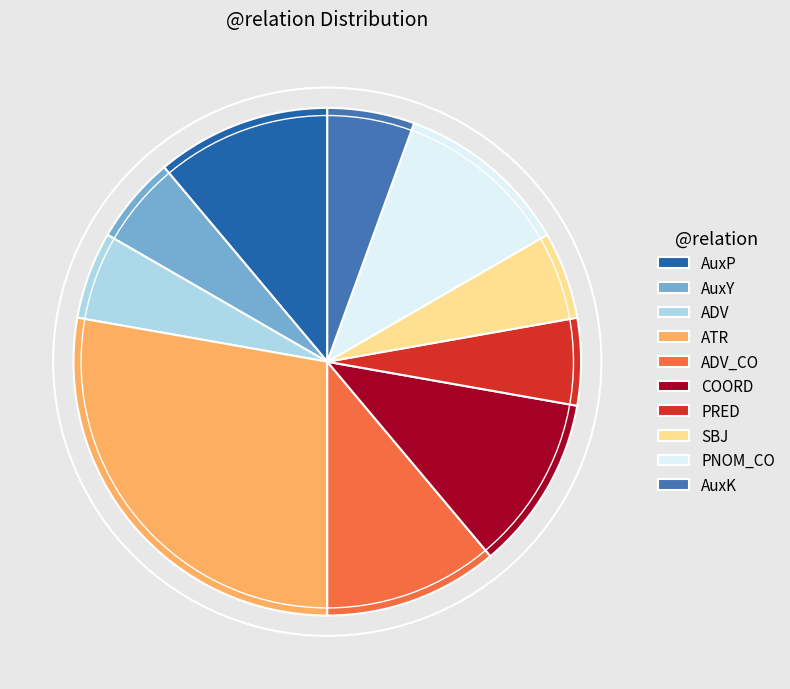

Is it true that SBJ is 6% of the pie?

True